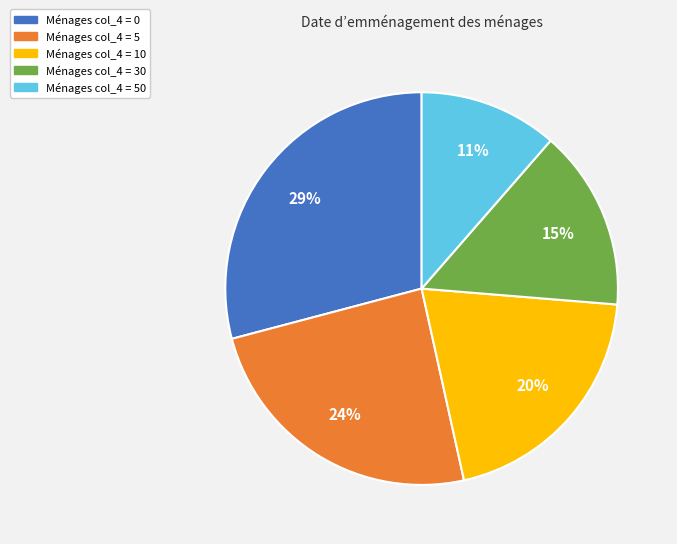

Is there a majority slice in this chart?

No